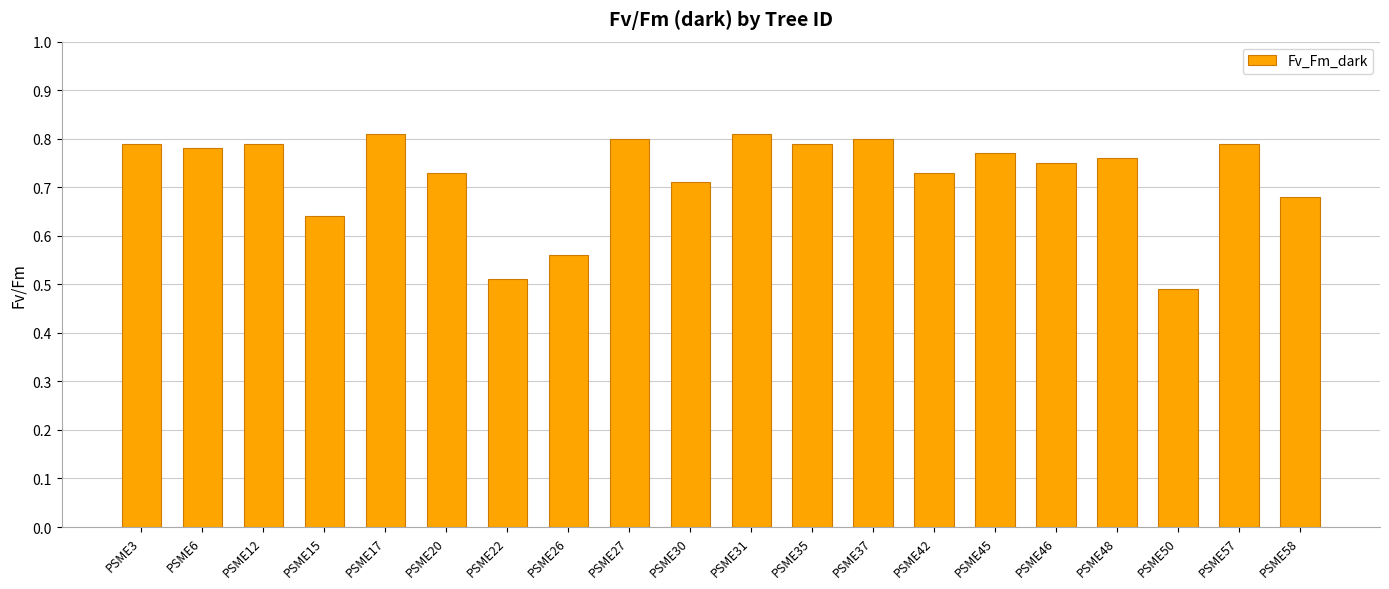

Is it true that the value at PSME46 is 0.5?

False